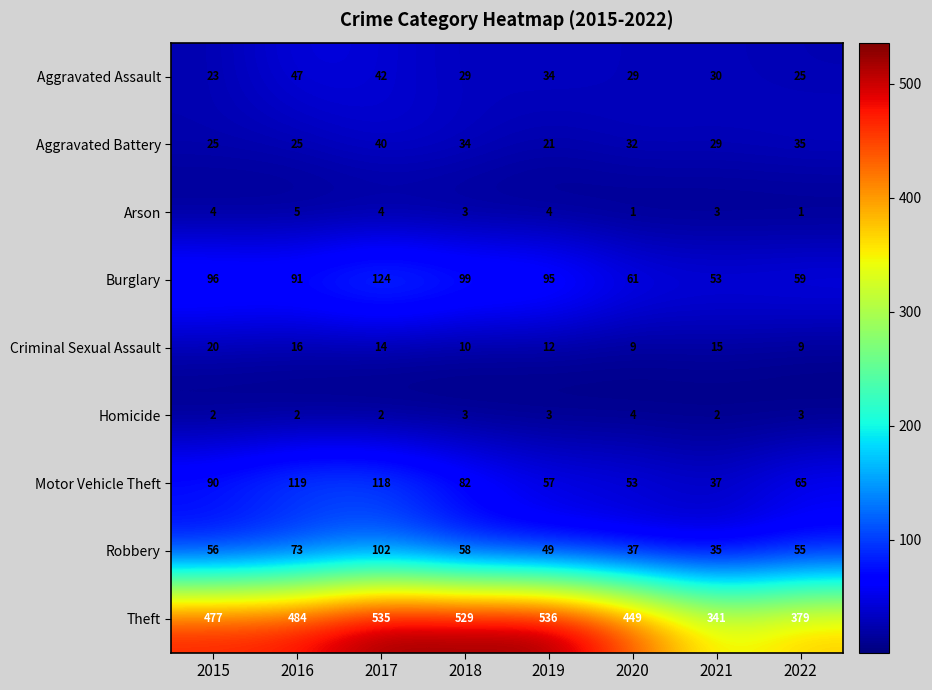

How many distinct data groups are displayed?

9